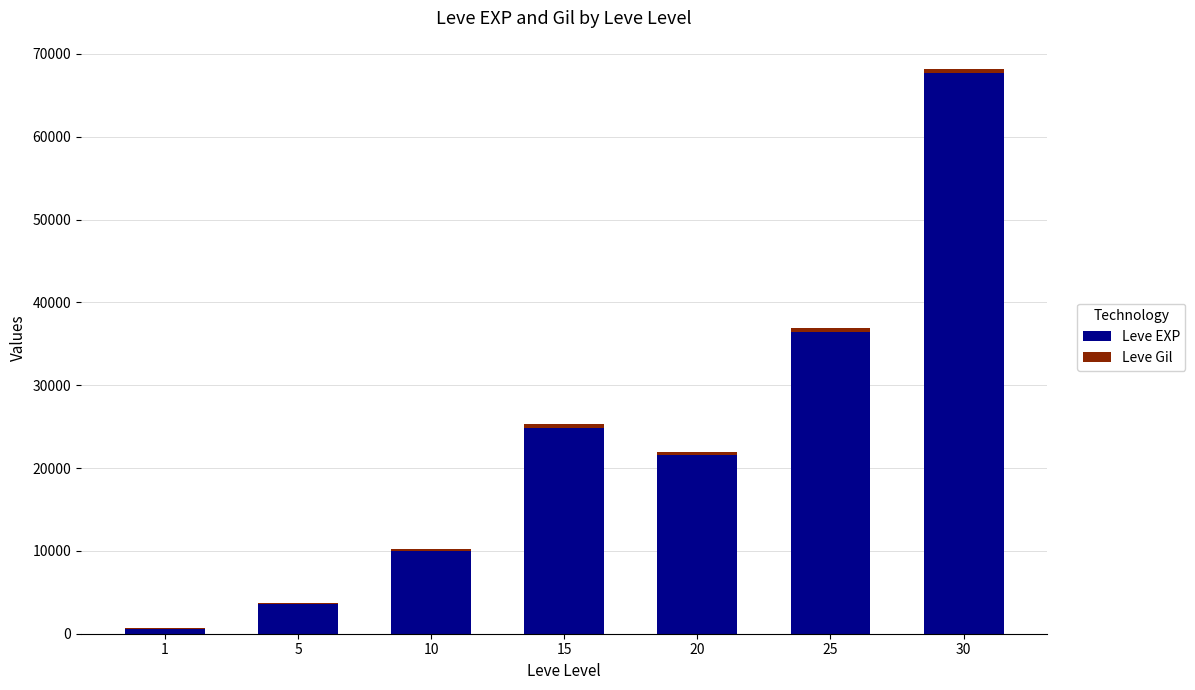

At which category is the sum across all series the highest?

30